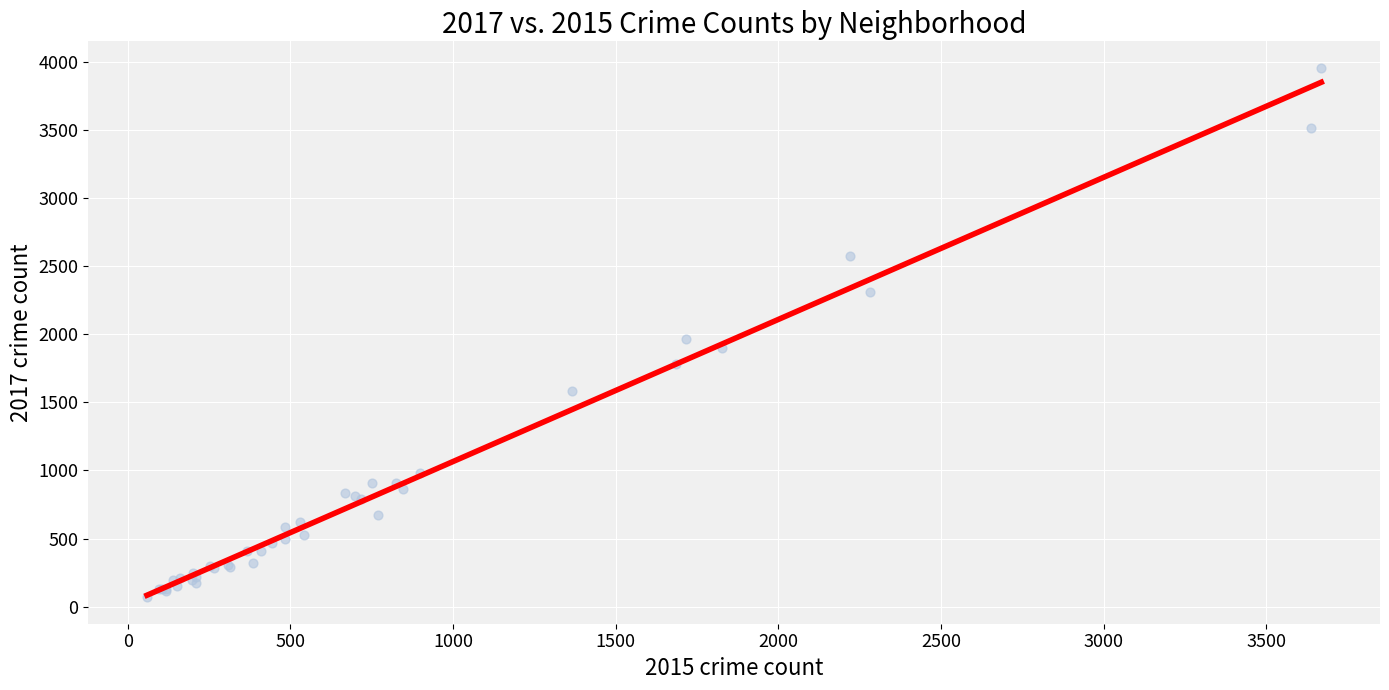

What Y value in the scatter plot is closest to 2012?

1968